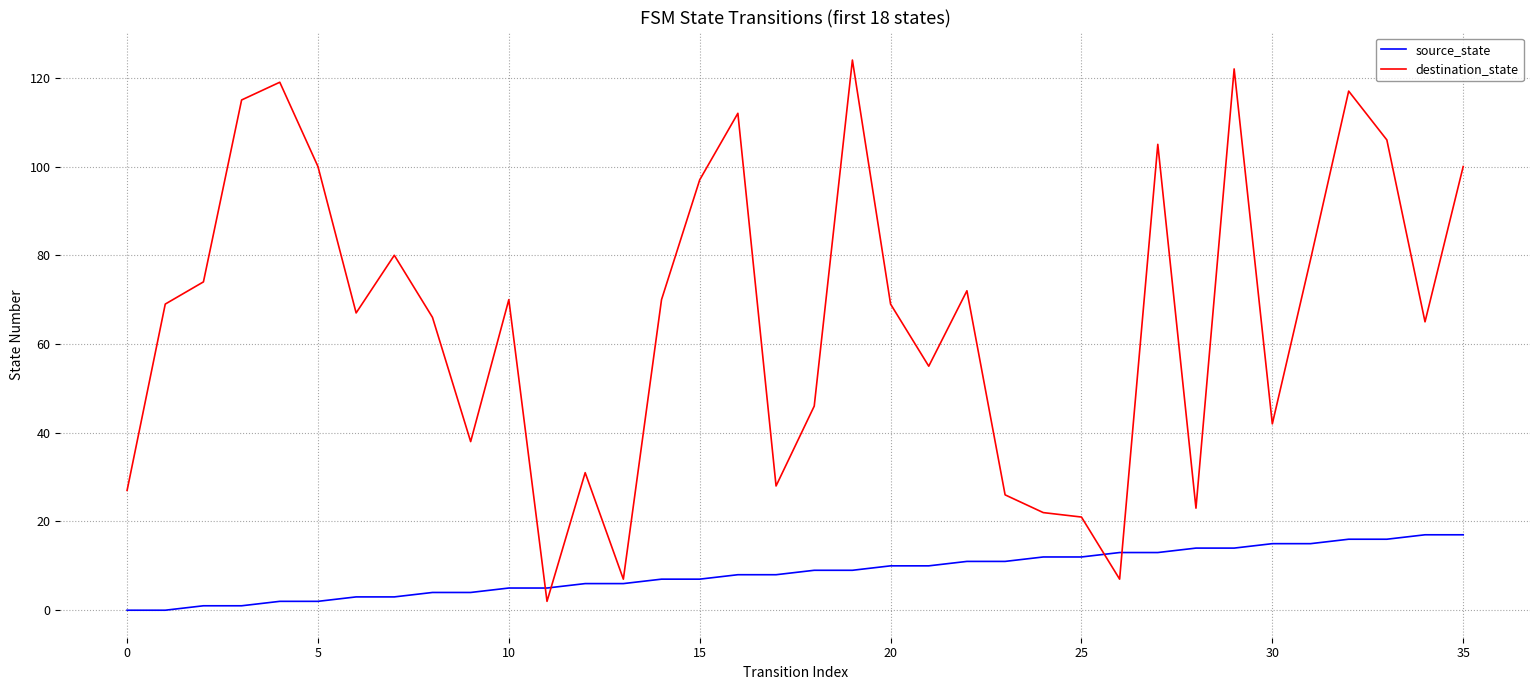

List the series in order of their peak value, lowest first.

source_state, destination_state